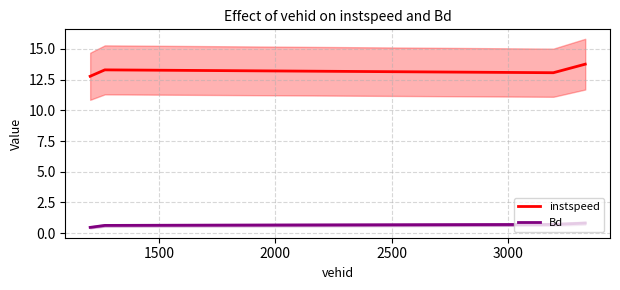

List the series in order of their peak value, highest first.

instspeed, Bd